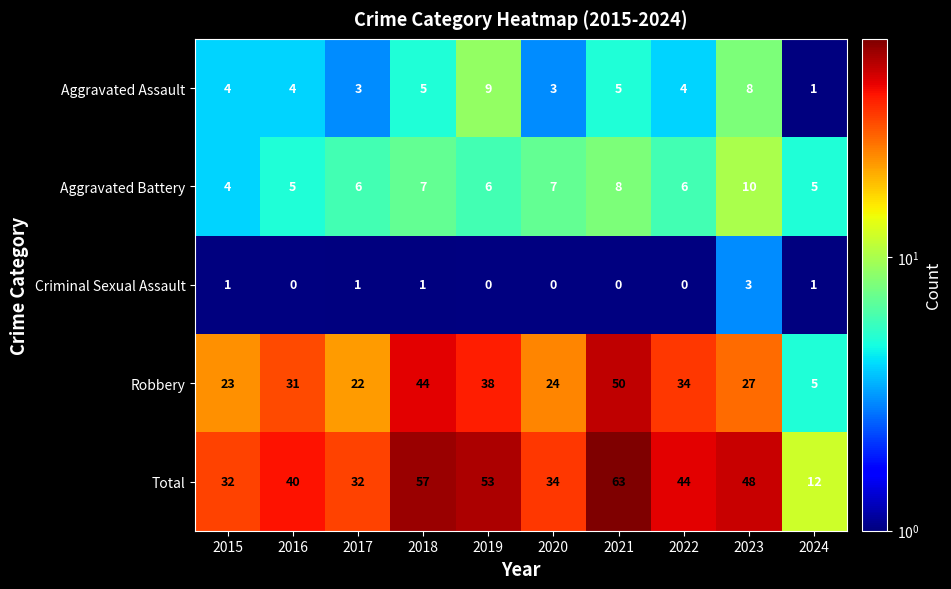

Is it true that Aggravated Assault equals 1 at 2020?

False